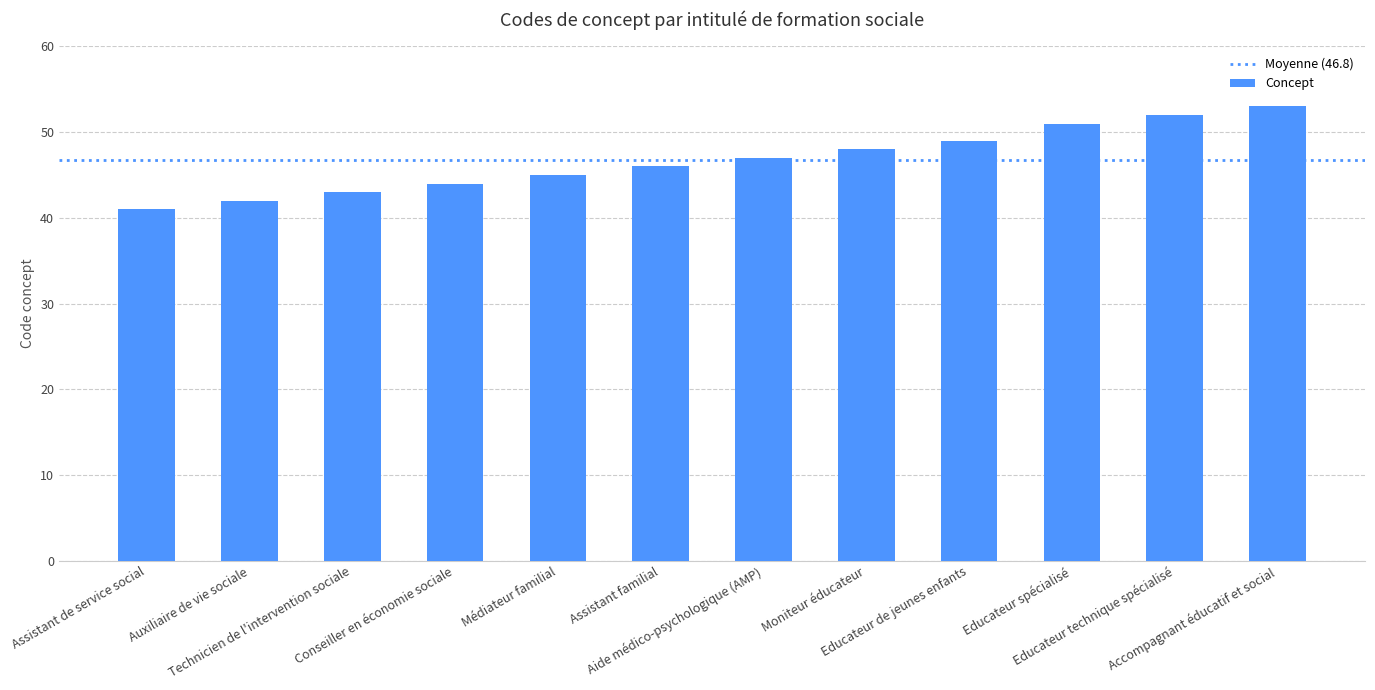

The value at Conseiller en économie sociale is 18. True or false?

False